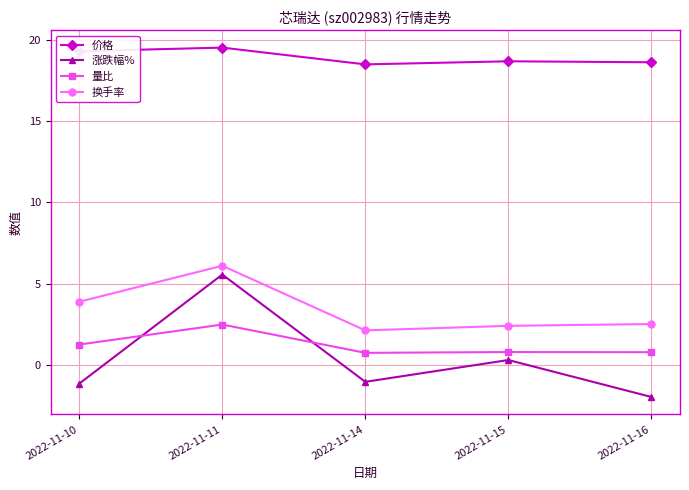

Is this an area chart (filled region under the line)?

No